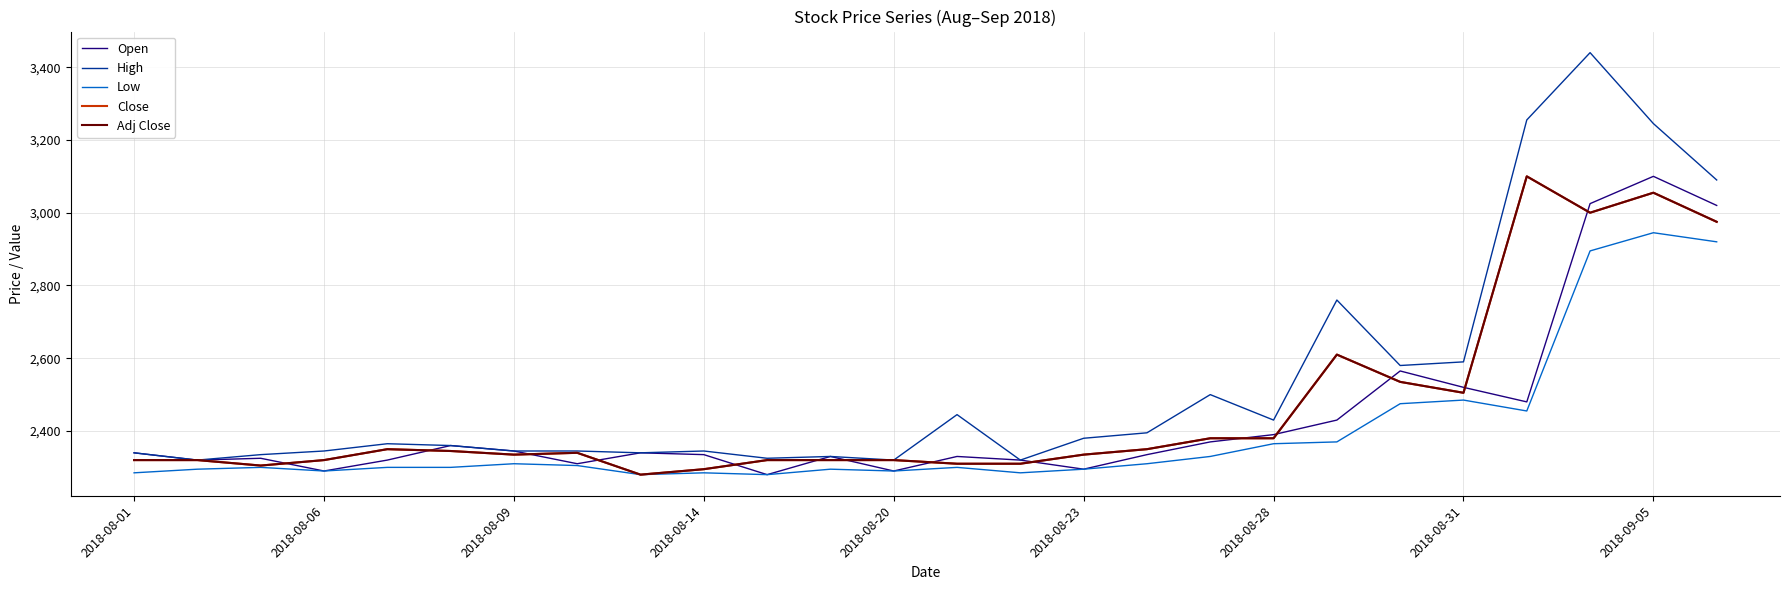

Does the chart display data point markers on the line(s)?

No